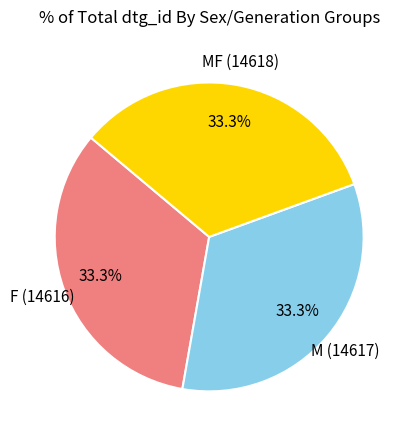

How many slices are in this pie chart?

3